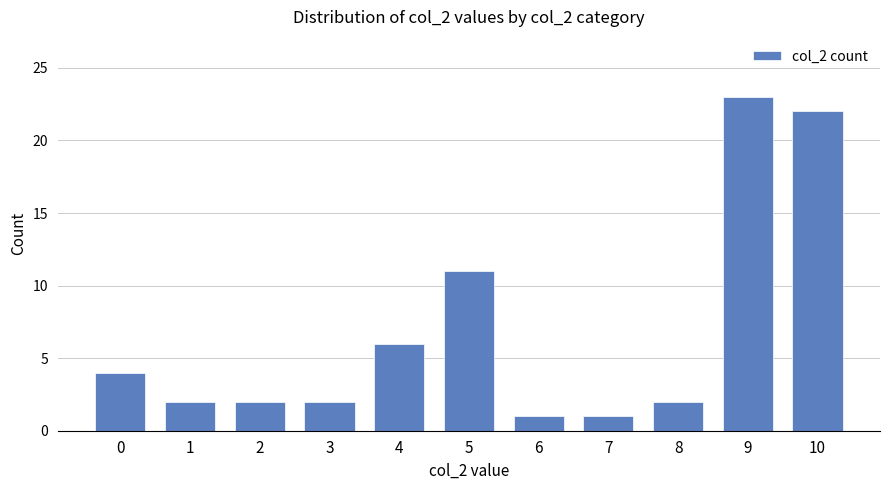

What is the difference between the values at 6 and 4?

5